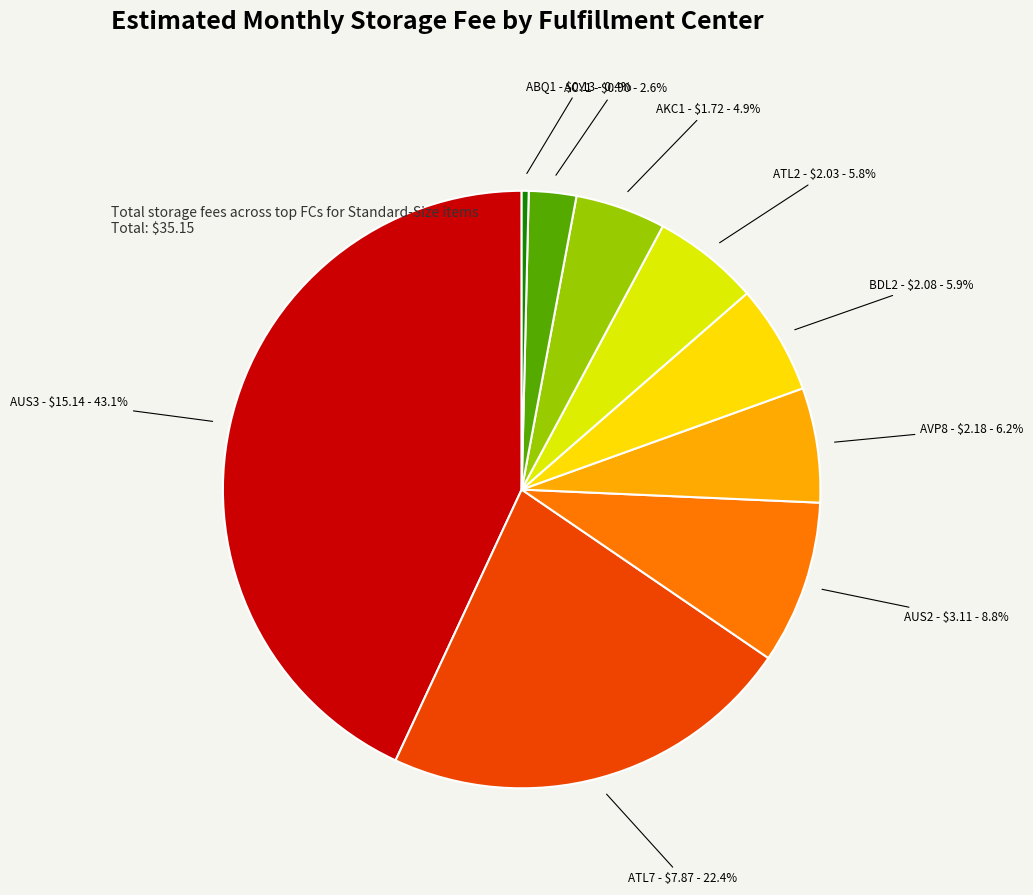

How many segments does this pie chart have?

9